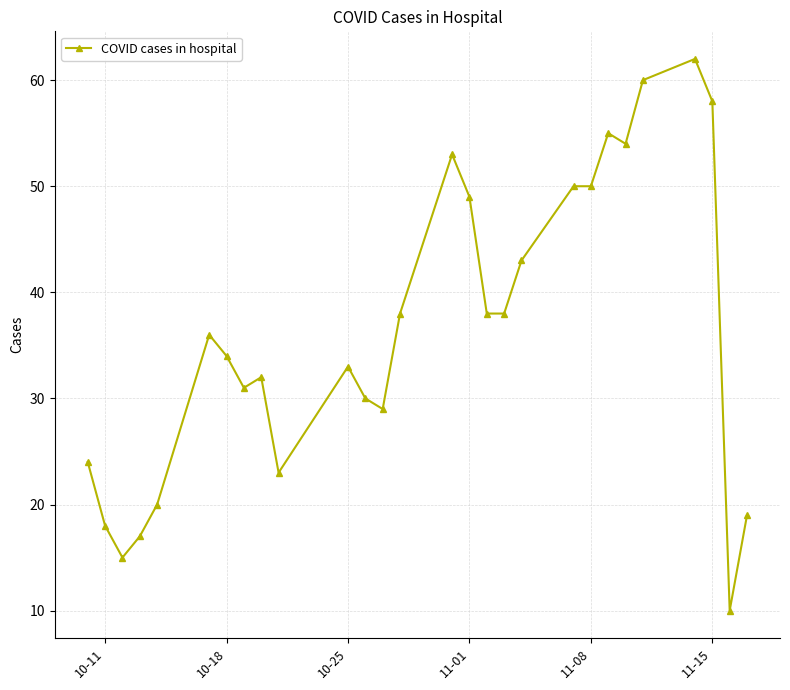

How many lines are shown in the chart?

1